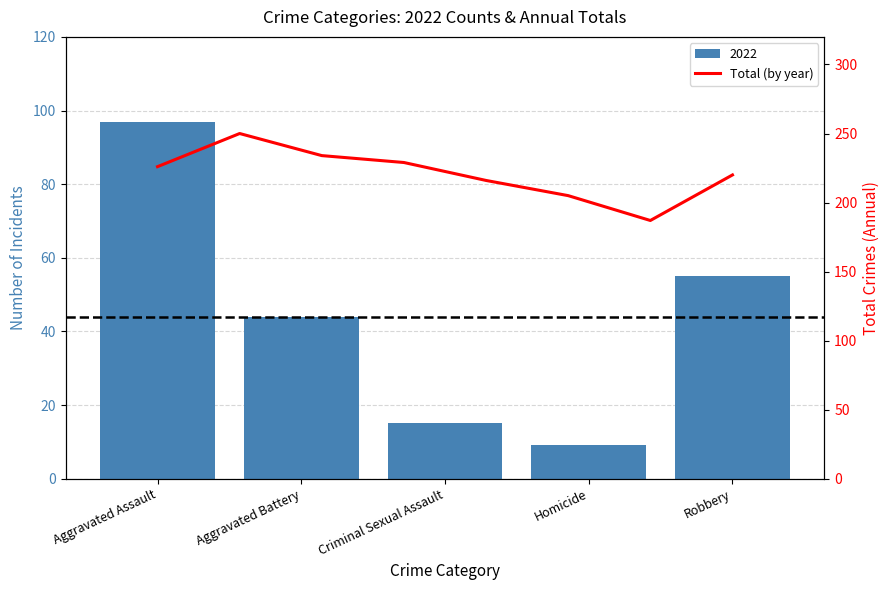

What is the greatest value displayed?

250